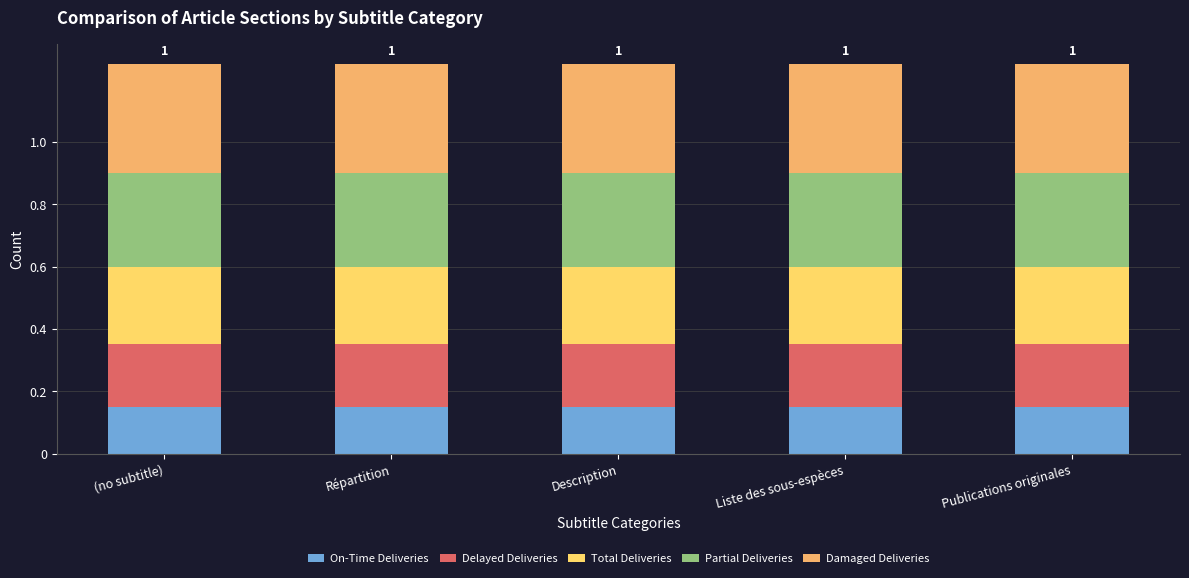

The On-Time Deliveries series shows 0.2 at Répartition. True or false?

False